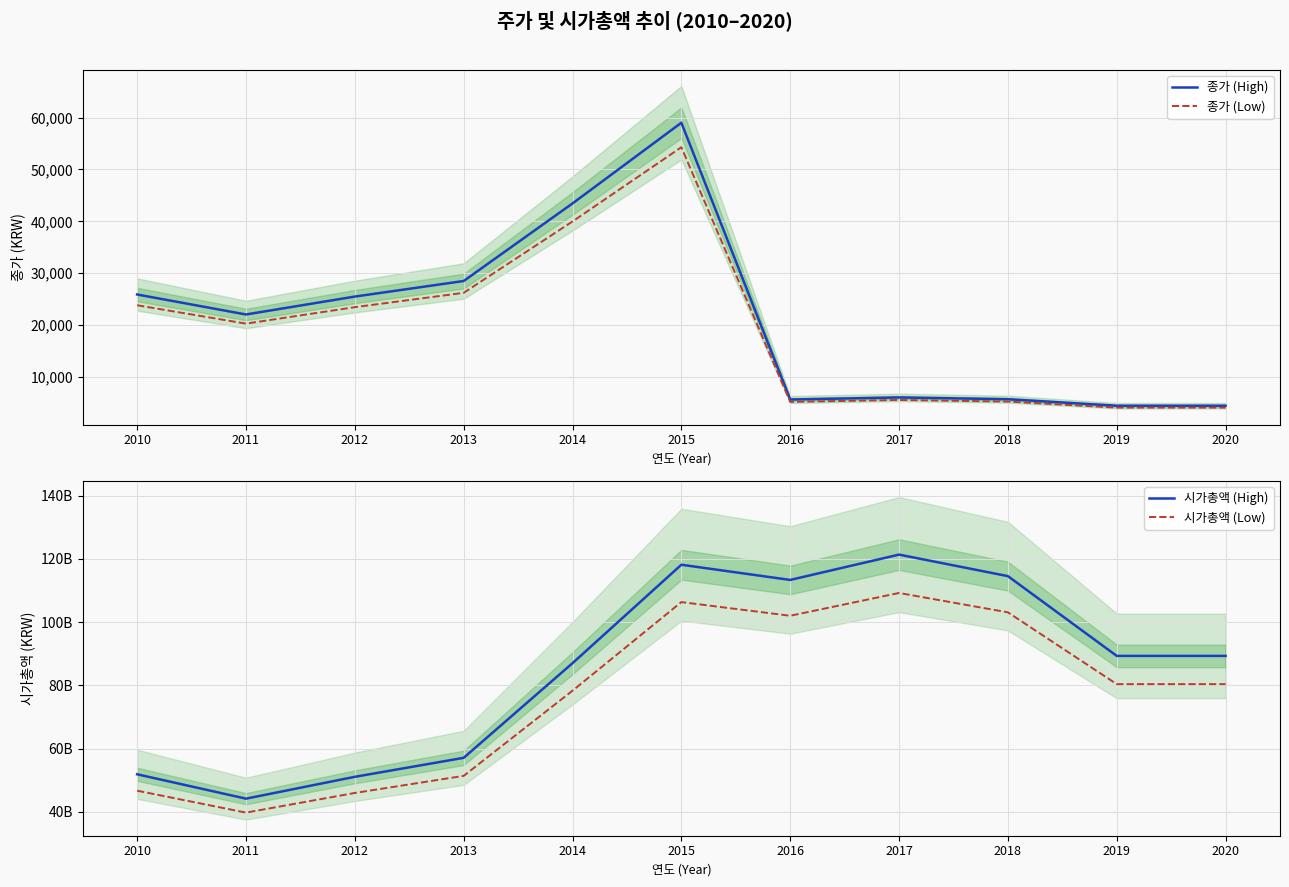

True or false: 시가총액 (High) and 종가 (Low) cross at least once.

False